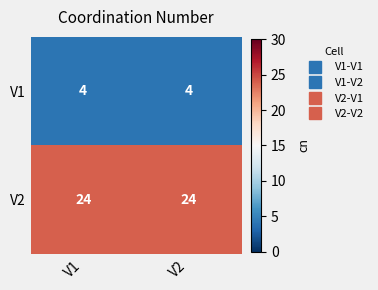

What is the lowest value of the V2 series?

24